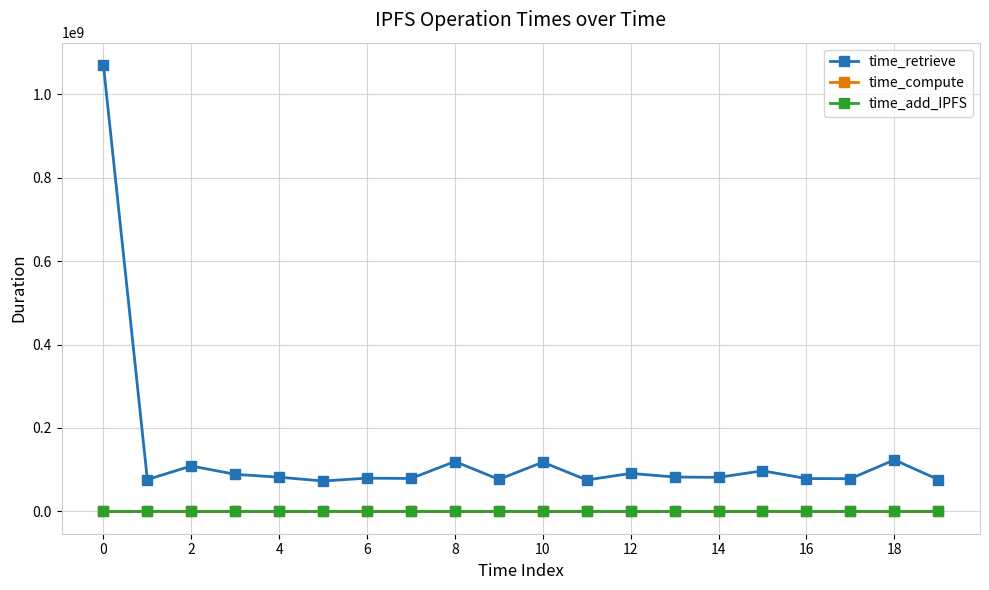

Which series has the largest total across all categories?

time_retrieve